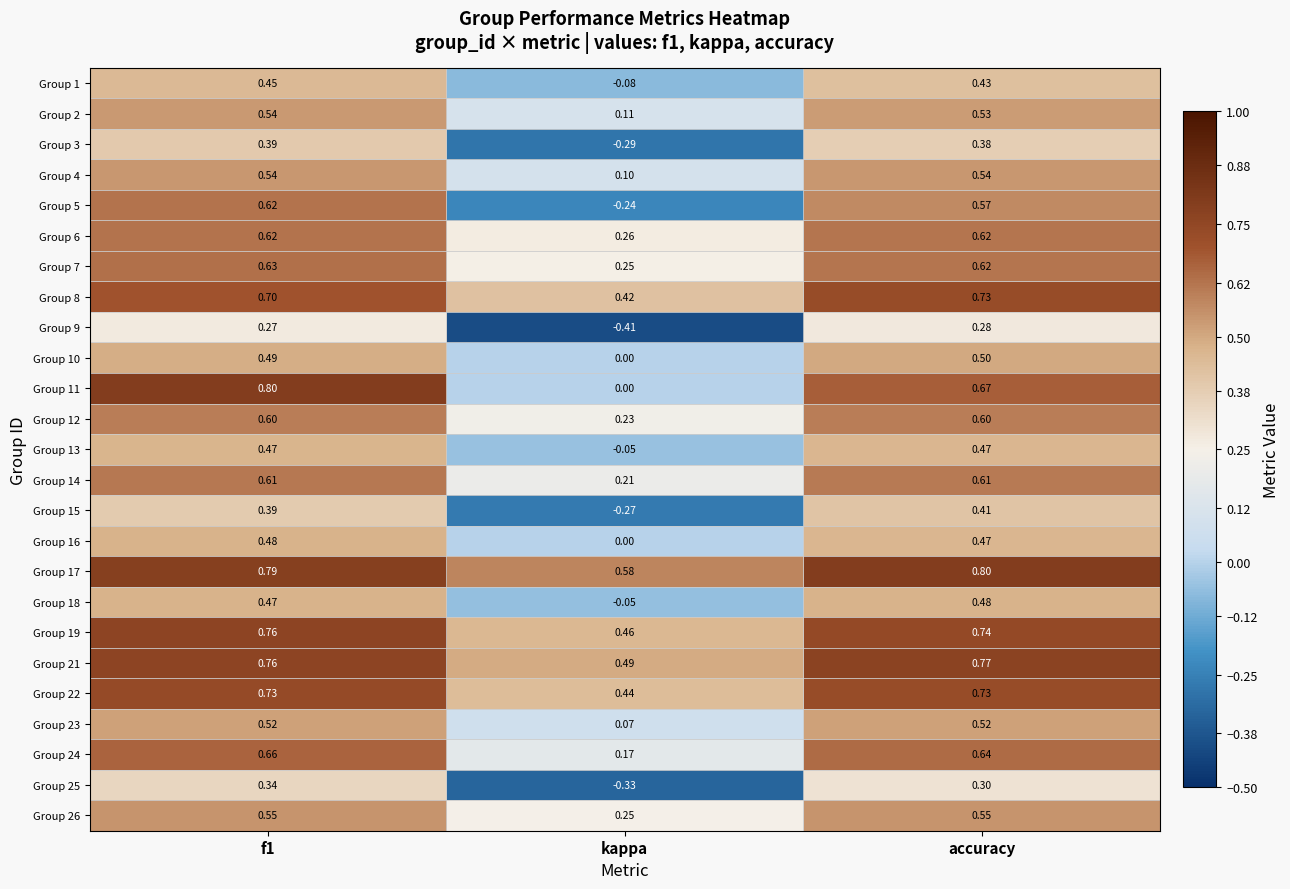

Which series has the largest total across all categories?

Group 17